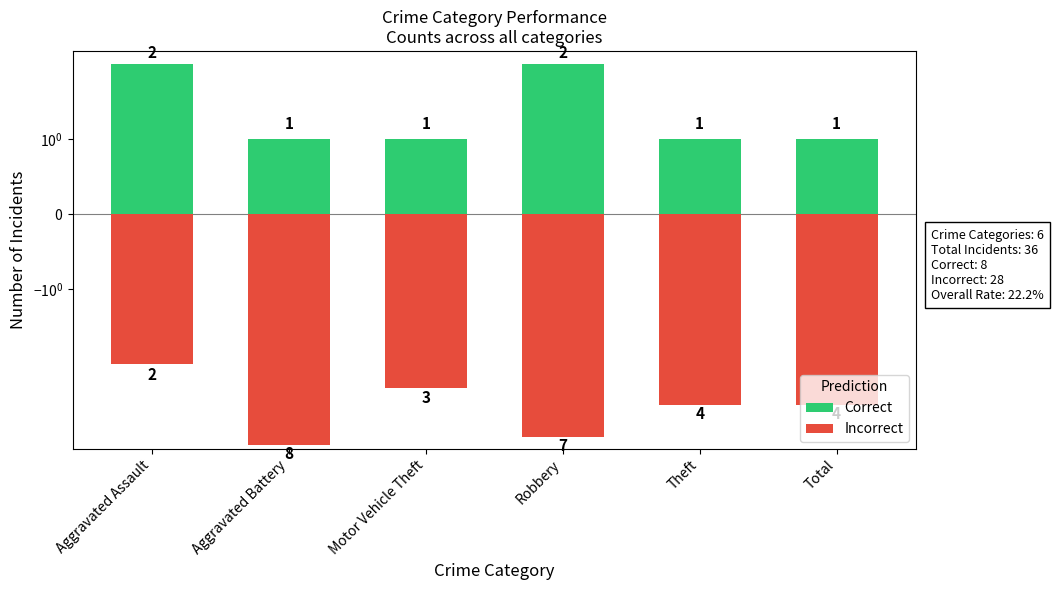

What is the maximum value for Incorrect?

-2